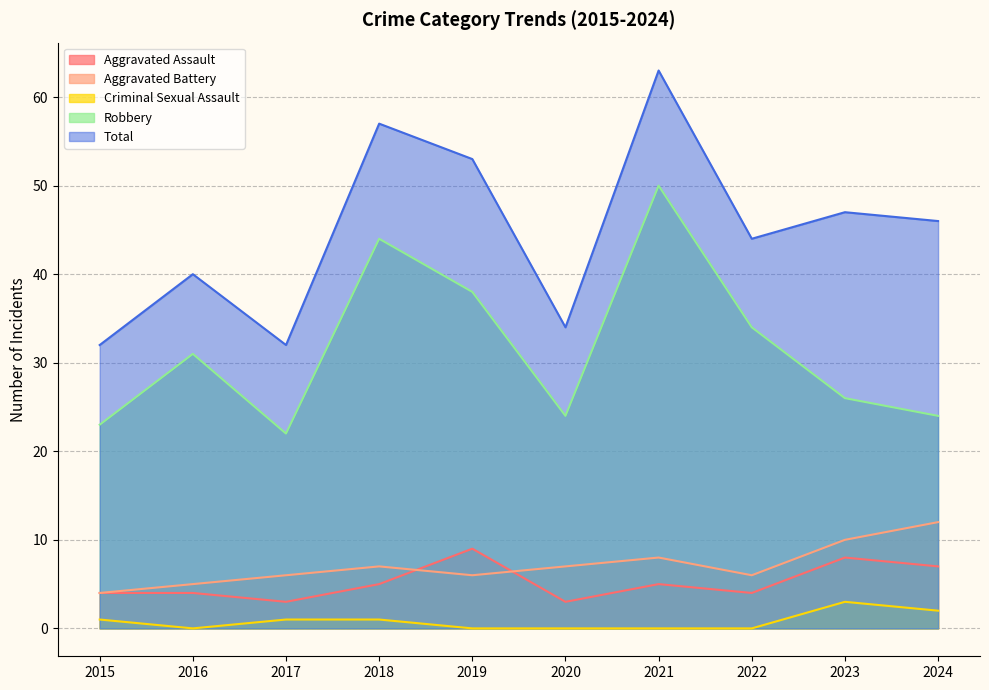

List the labels in order of Aggravated Assault value, largest first.

2019, 2023, 2024, 2018, 2021, 2015, 2016, 2022, 2017, 2020